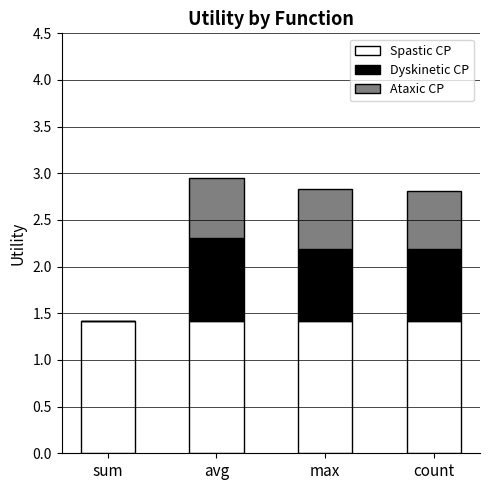

What are all the series names shown in the legend?

Spastic CP, Dyskinetic CP, Ataxic CP